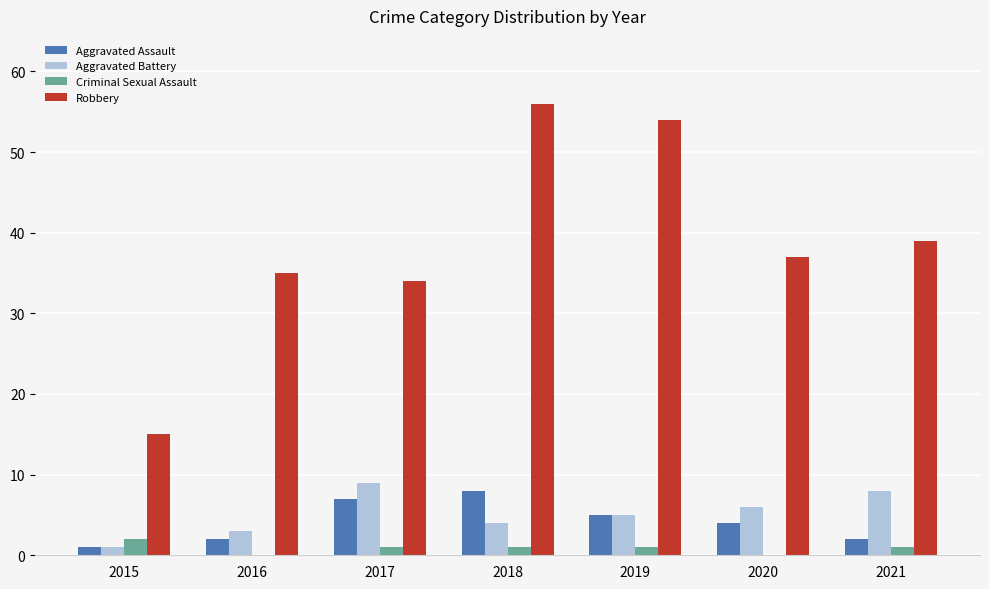

Which series has the widest spread of values?

Robbery